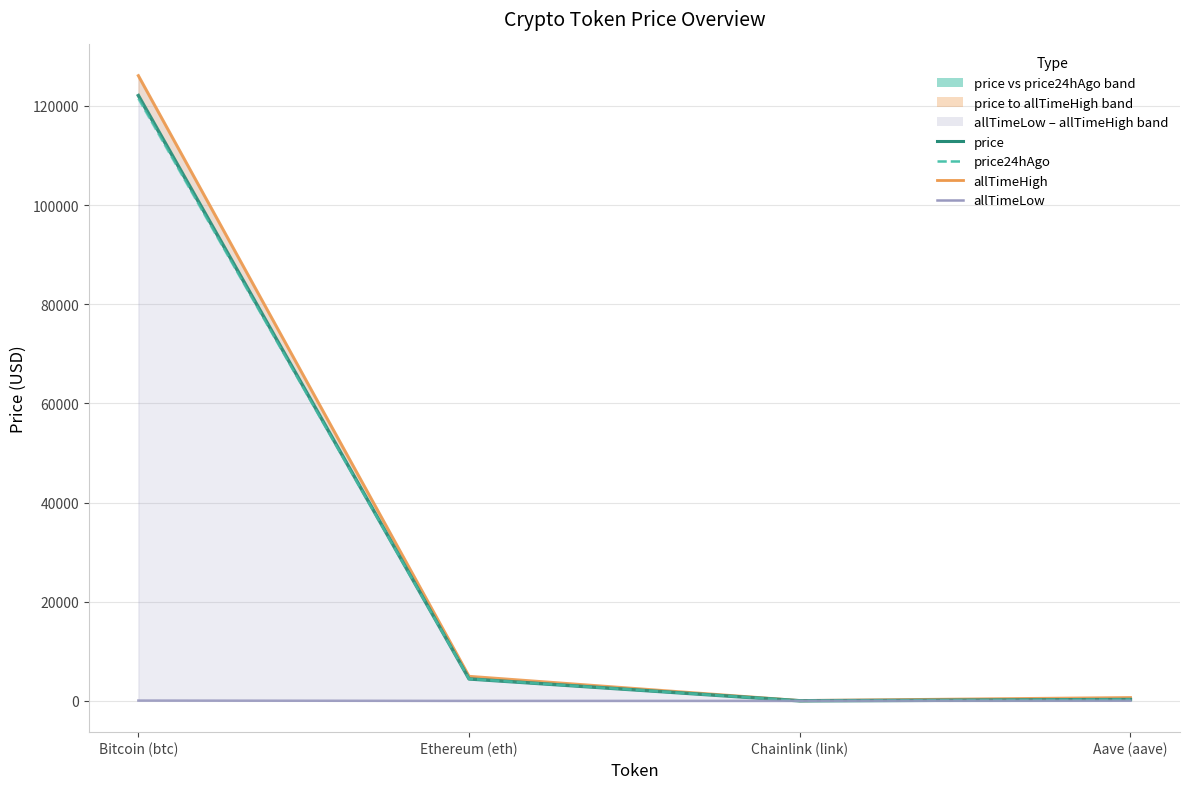

What are all the series names shown in the legend?

allTimeHigh, price, price24hAgo, allTimeLow